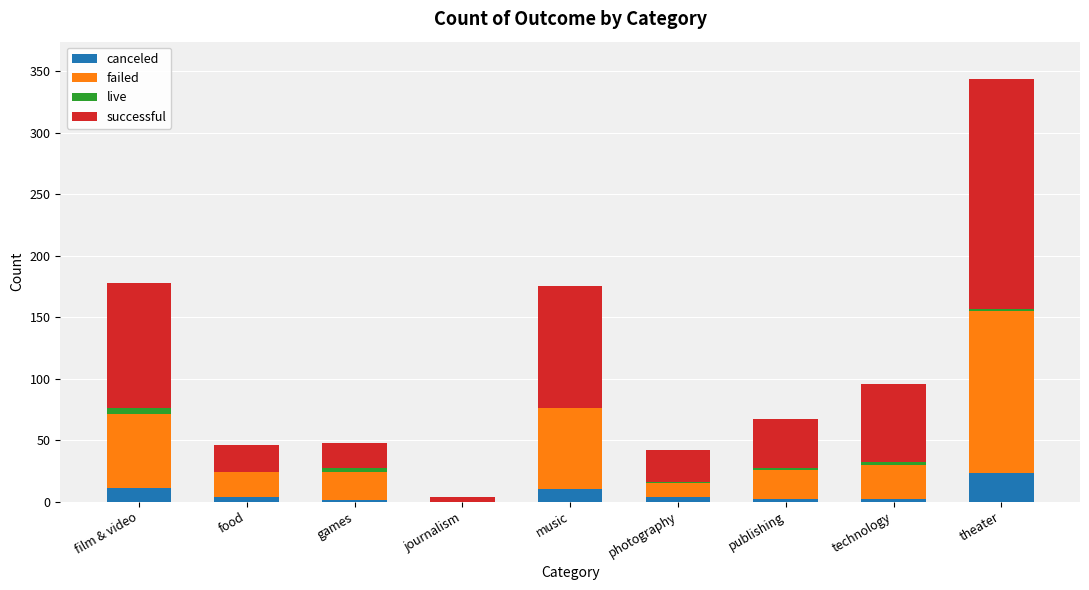

Which category has the highest value in the canceled series?

theater